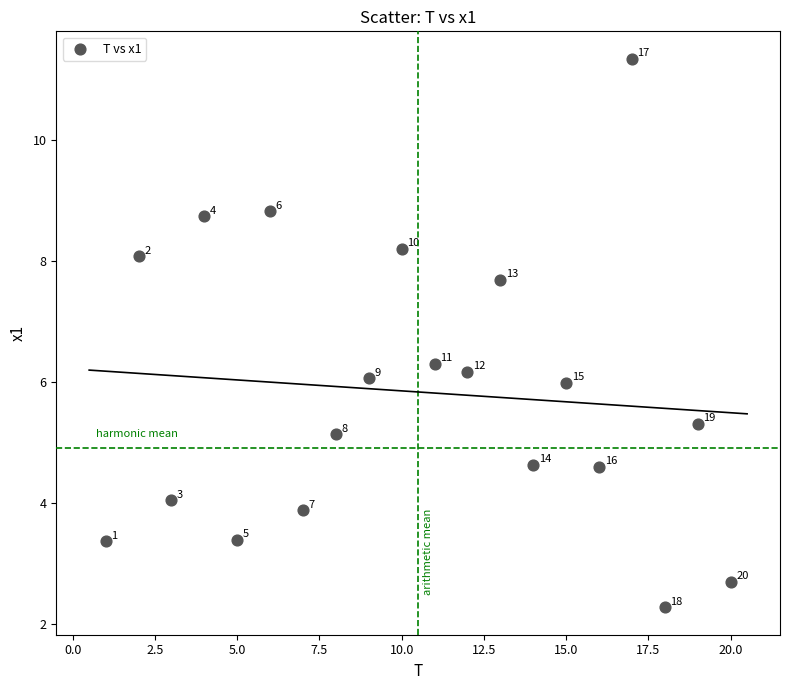

What Y value in the scatter plot is closest to 6?

6.0